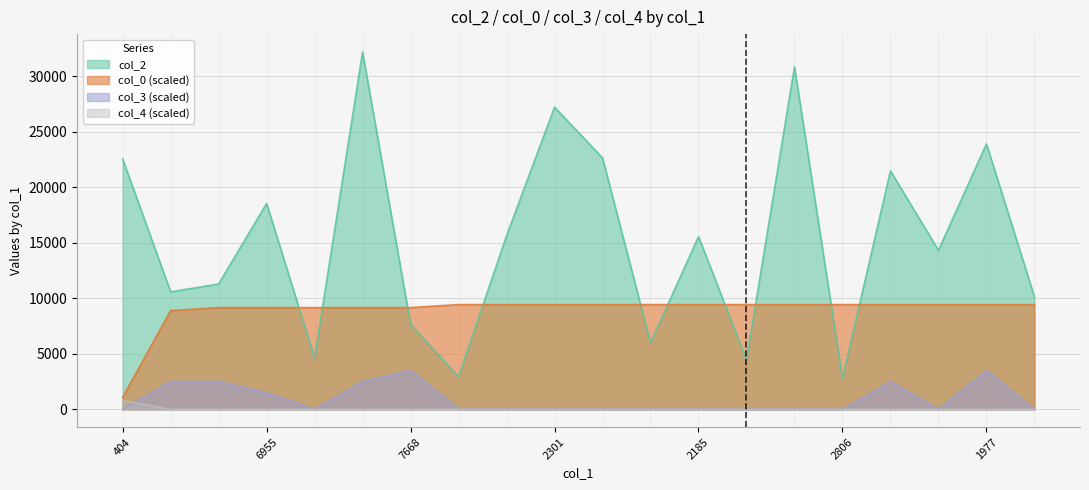

What is the difference between the col_0 values at 4625 and 12705?

269.4